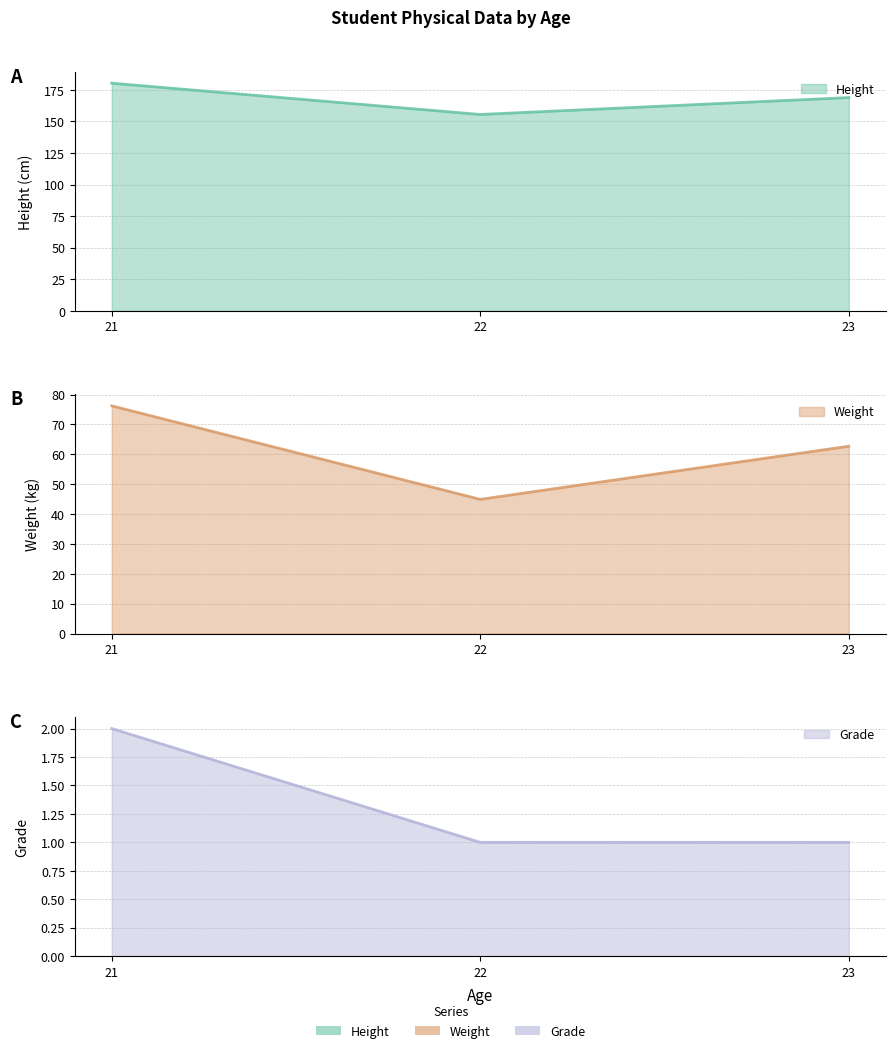

Is it true that Height (line) equals 225.3 at 23?

False